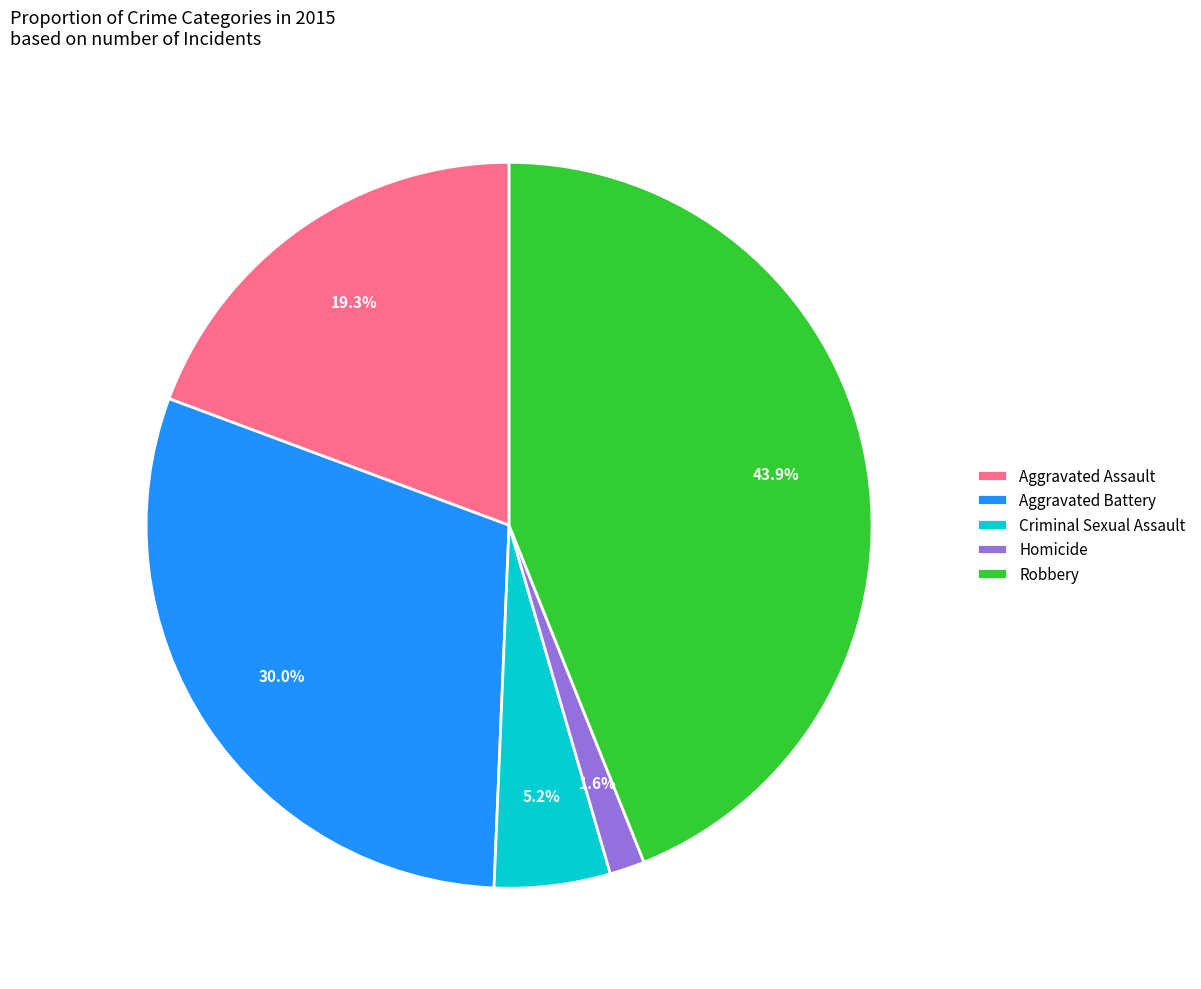

The Robbery slice represents 44% of the pie. True or false?

True